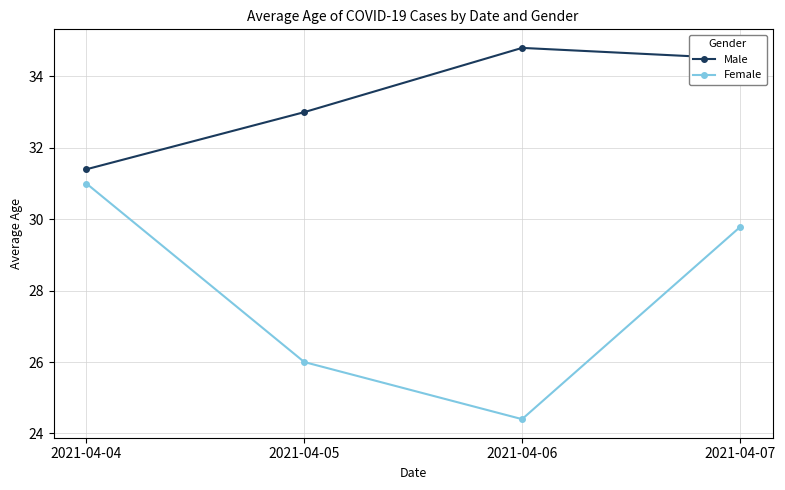

True or false: Female and Male cross at least once.

False